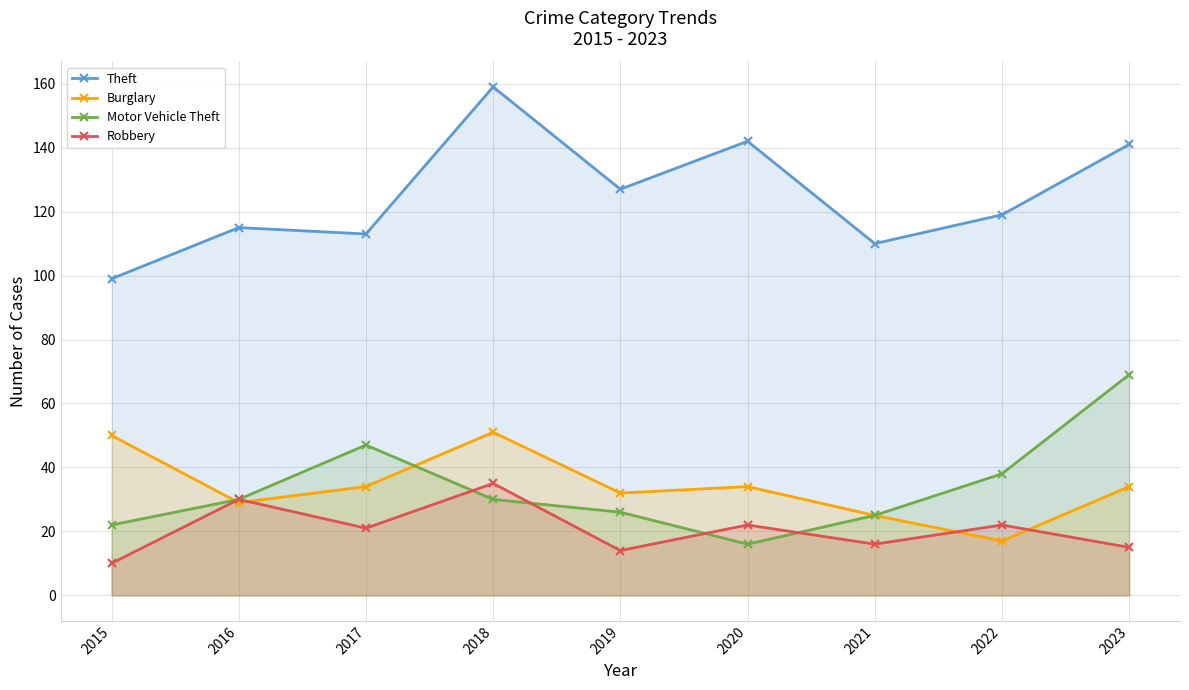

Which series has the largest range (max minus min)?

Theft